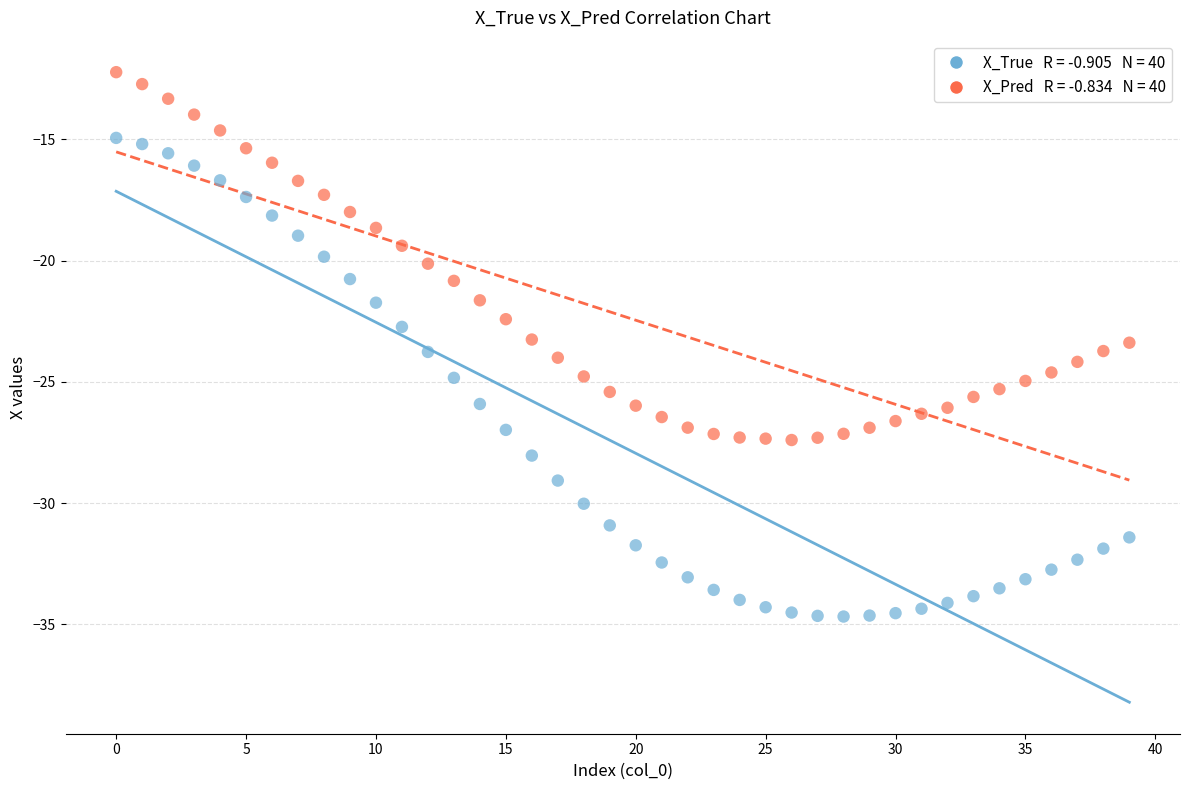

Across all data points, what is the range of Y values (max minus min)?

22.5